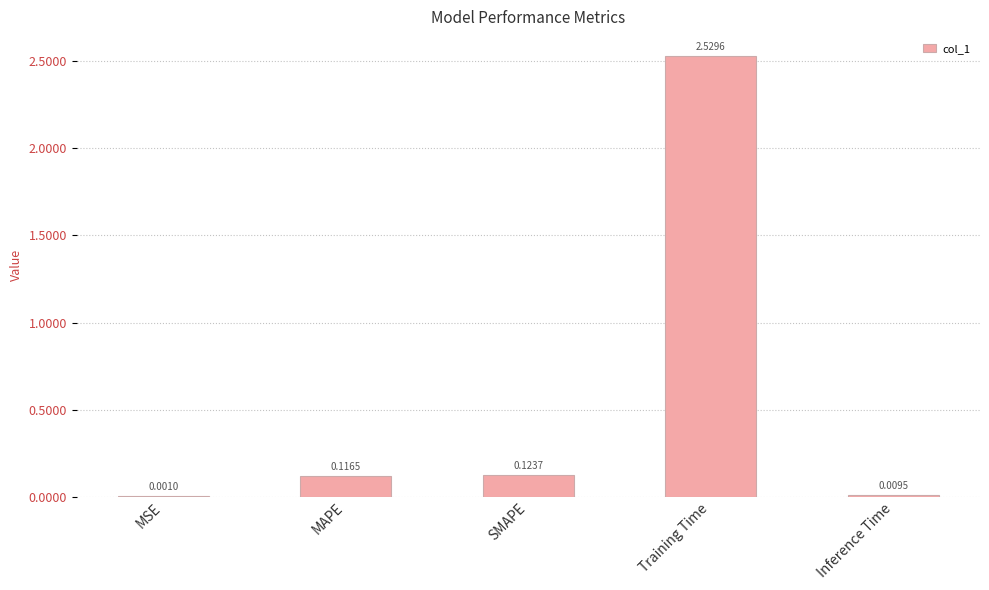

What is the change in value from Training Time to Inference Time?

-2.5